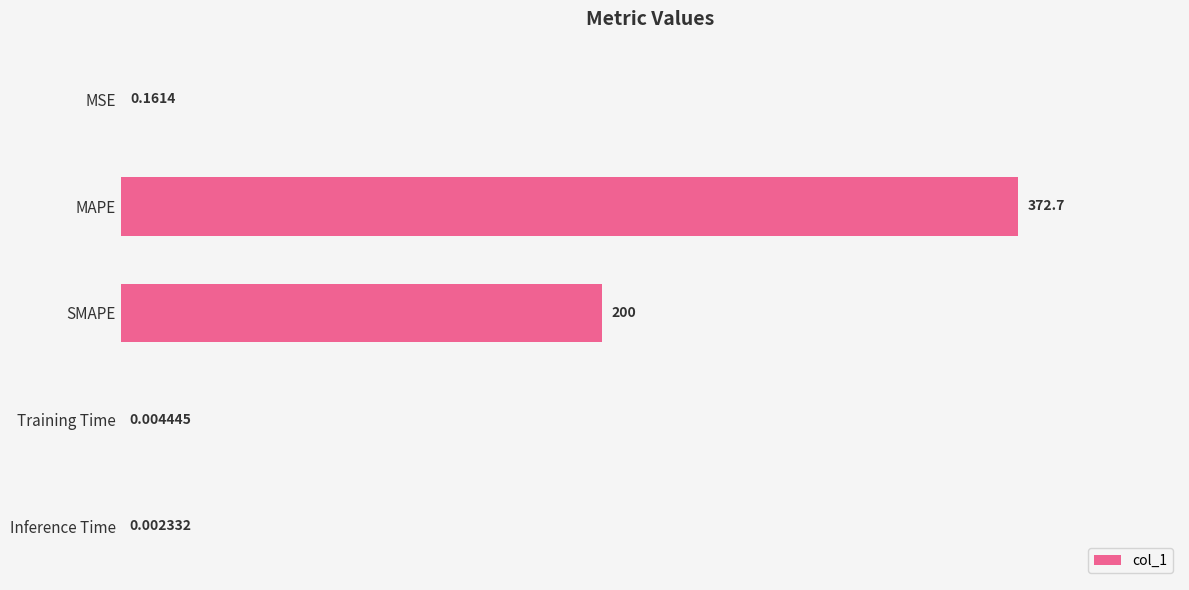

At which label is the value closest to 186?

SMAPE